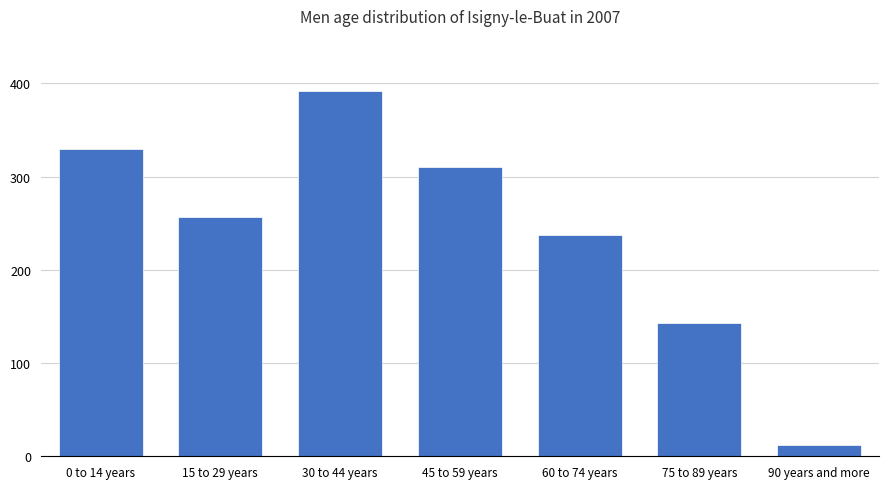

Reading left to right, transcribe all the data shown in this chart.

0 to 14 years=330	15 to 29 years=257	30 to 44 years=392	45 to 59 years=310	60 to 74 years=237	75 to 89 years=143	90 years and more=12